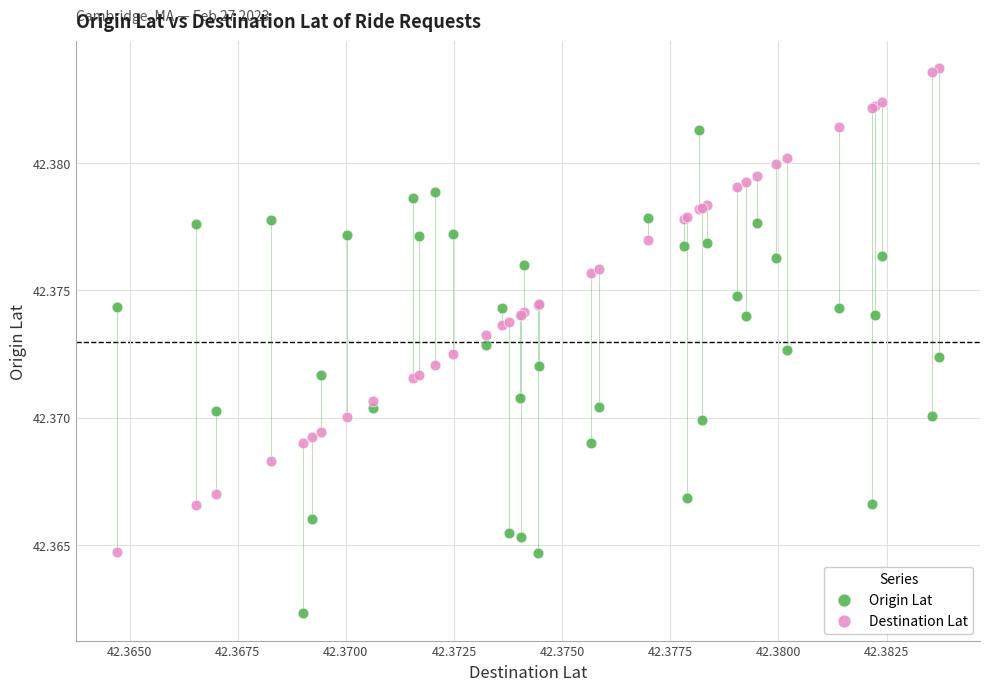

Which series reaches the maximum Y coordinate?

Destination Lat